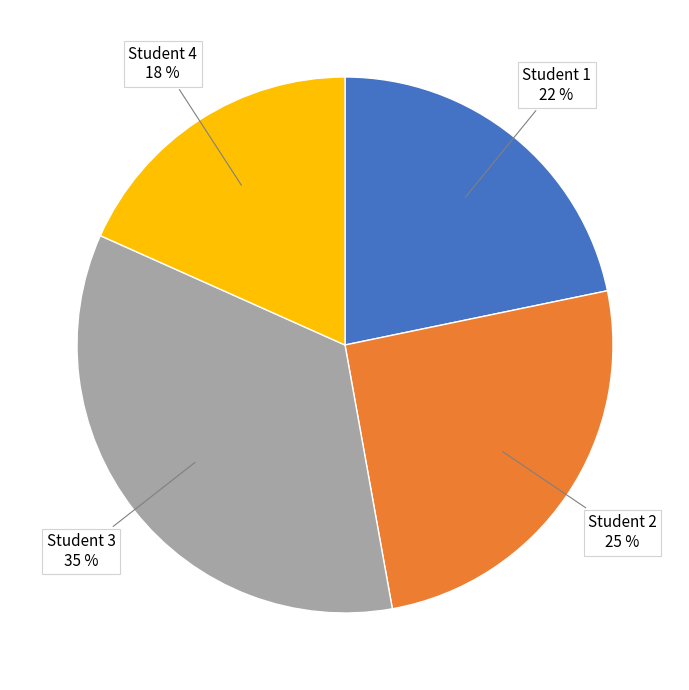

Combined, do Student 4 and Student 3 account for over 50%?

Yes